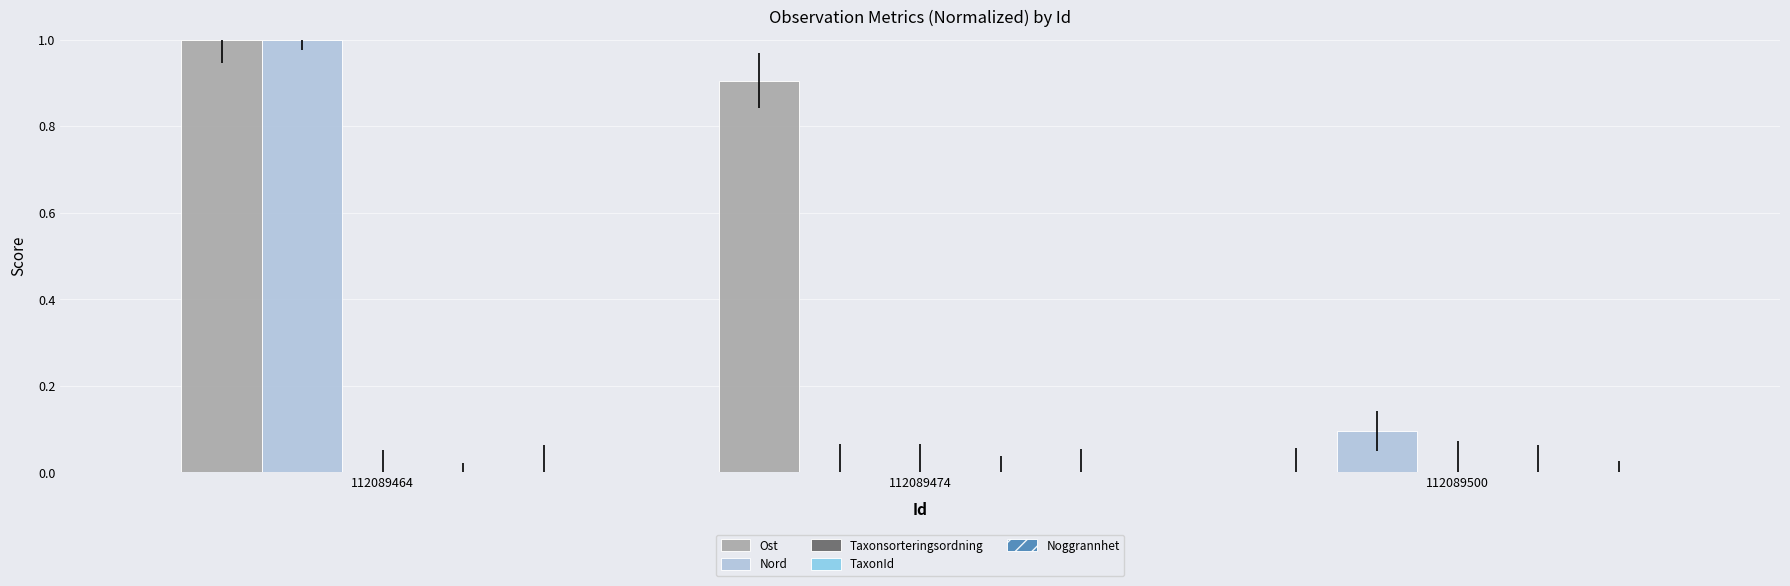

Reading left to right, transcribe all the data shown in this chart.

Ost: 112089464=1.0	112089474=0.9	112089500=0.0
Nord: 112089464=1.0	112089474=0.0	112089500=0.1
Taxonsorteringsordning: 112089464=0.0	112089474=0.0	112089500=0.0
TaxonId: 112089464=0.0	112089474=0.0	112089500=0.0
Noggrannhet: 112089464=0.0	112089474=0.0	112089500=0.0